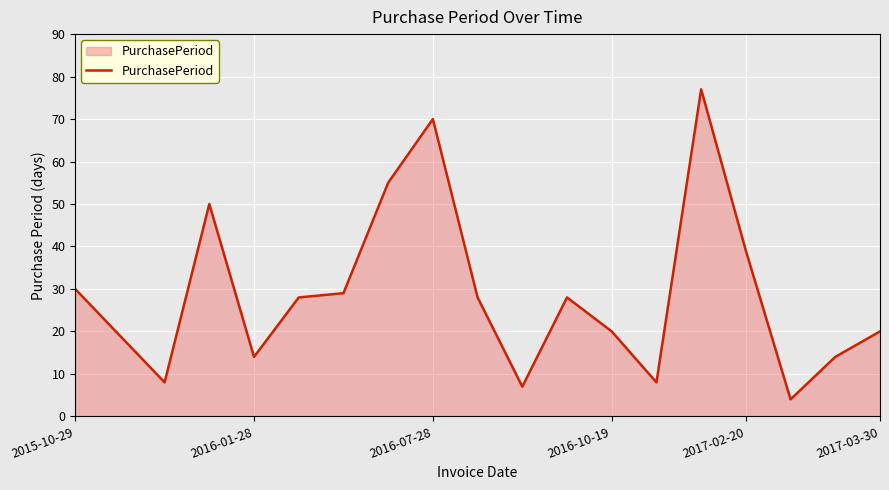

What is the greatest value displayed?

77